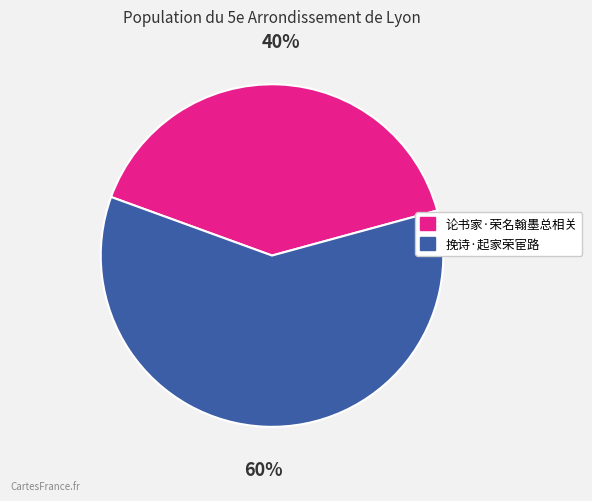

To the nearest percent, what is the combined percentage of 论书家·荣名翰墨总相关 and 挽诗·起家荣宦路?

100%